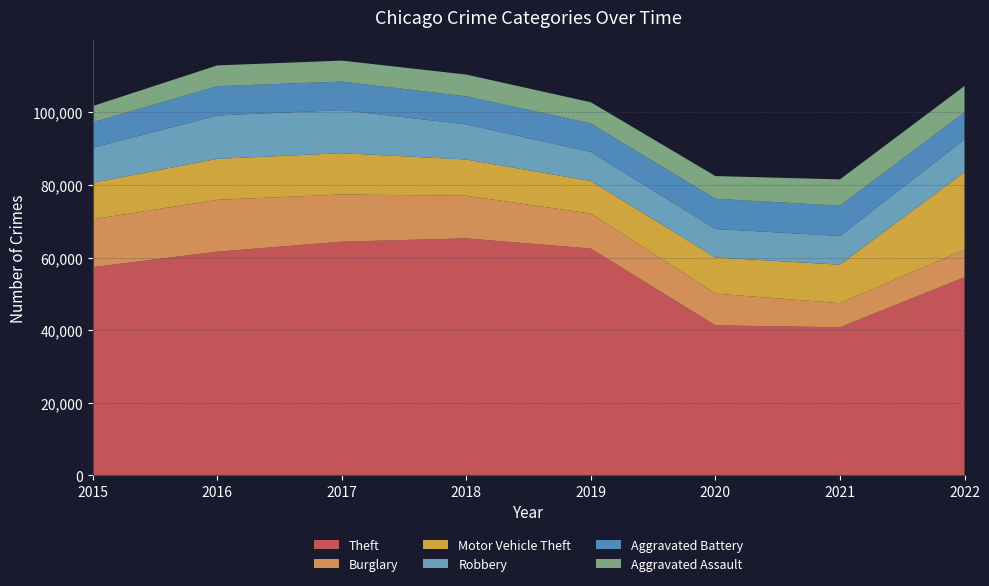

Reading left to right, extract all data points from this chart.

Theft: 2015=57350	2016=61618	2017=64381	2018=65285	2019=62484	2020=41312	2021=40775	2022=54572
Burglary: 2015=13184	2016=14289	2017=13001	2018=11746	2019=9639	2020=8757	2021=6658	2022=7582
Motor Vehicle Theft: 2015=10068	2016=11286	2017=11380	2018=9983	2019=8977	2020=9954	2021=10595	2022=21398
Robbery: 2015=9638	2016=11960	2017=11880	2018=9679	2019=7994	2020=7855	2021=7919	2022=8966
Aggravated Battery: 2015=7018	2016=8085	2017=7845	2018=7734	2019=7857	2020=8320	2021=8346	2022=7487
Aggravated Assault: 2015=4480	2016=5712	2017=5793	2018=6001	2019=5840	2020=6263	2021=7243	2022=7270